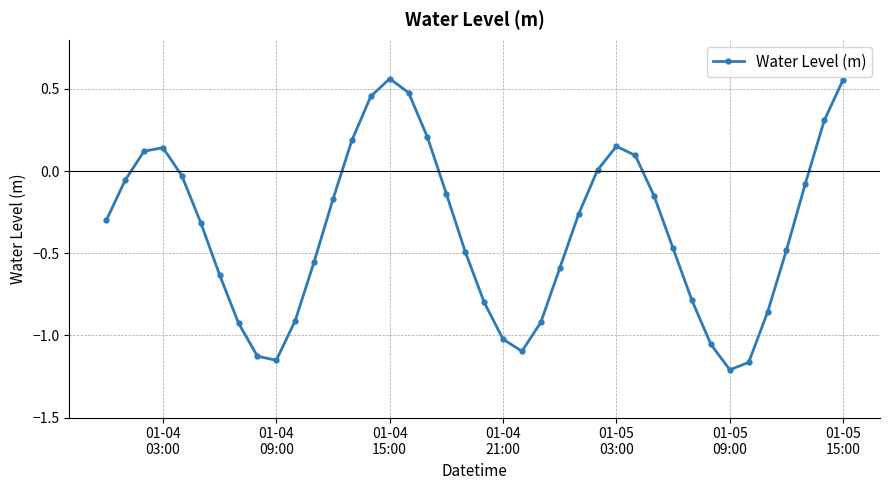

True or false: there are more than 1 points higher than both neighbors.

True